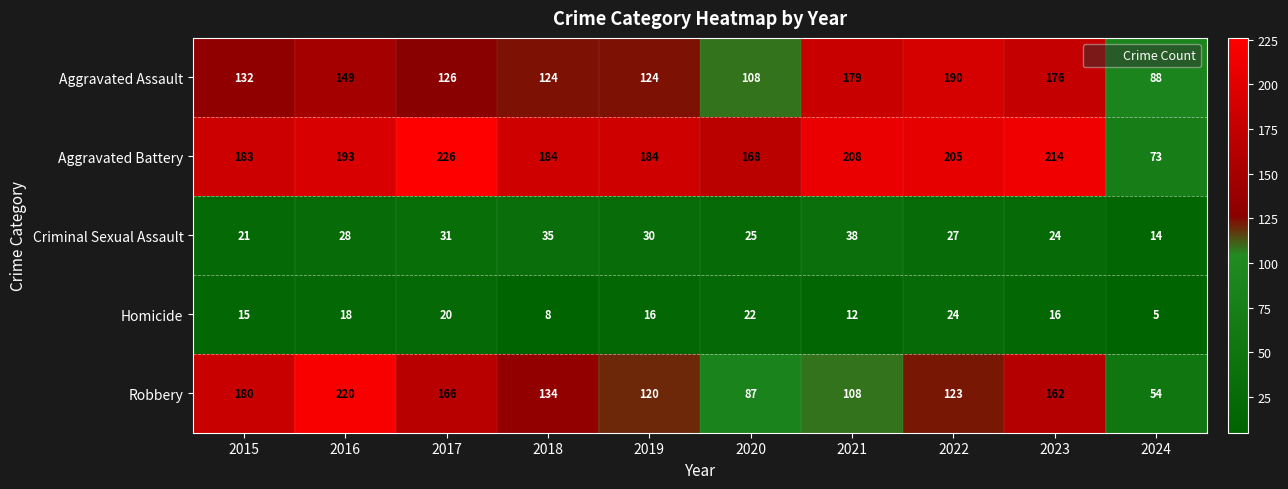

What is the total value across all series at 2016?

608